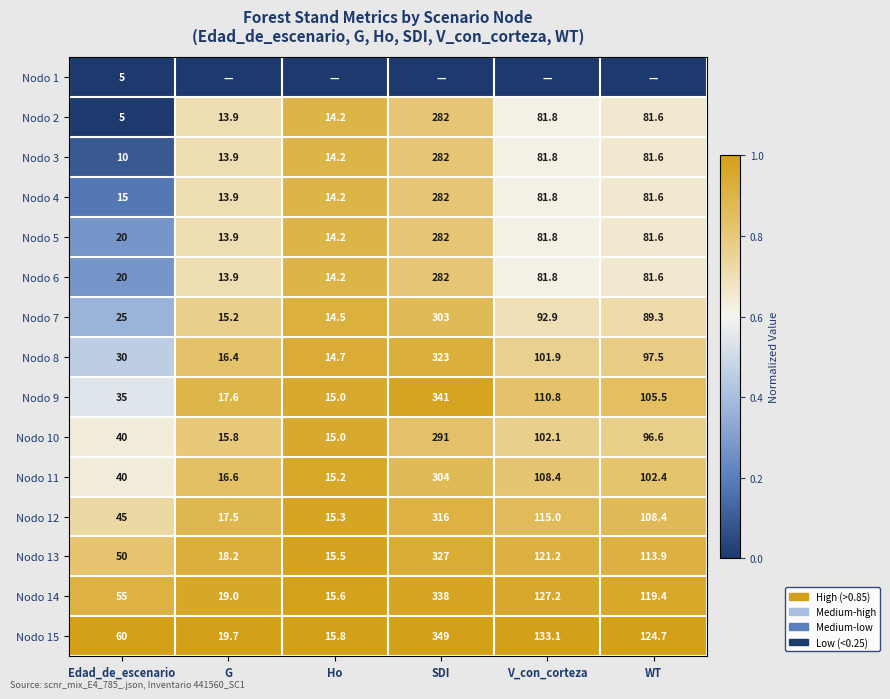

Read the Nodo 5 value at WT.

81.6